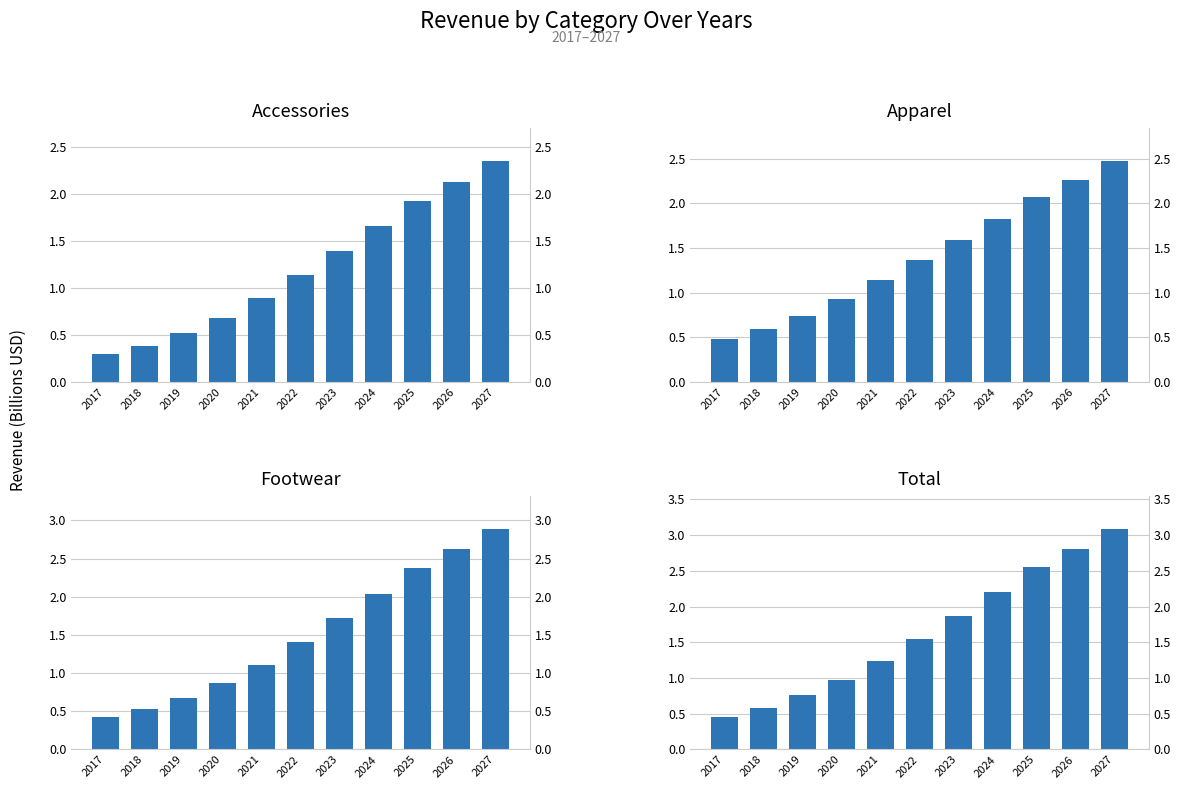

The value of Accessories at 2020 is 0.7. True or false?

True